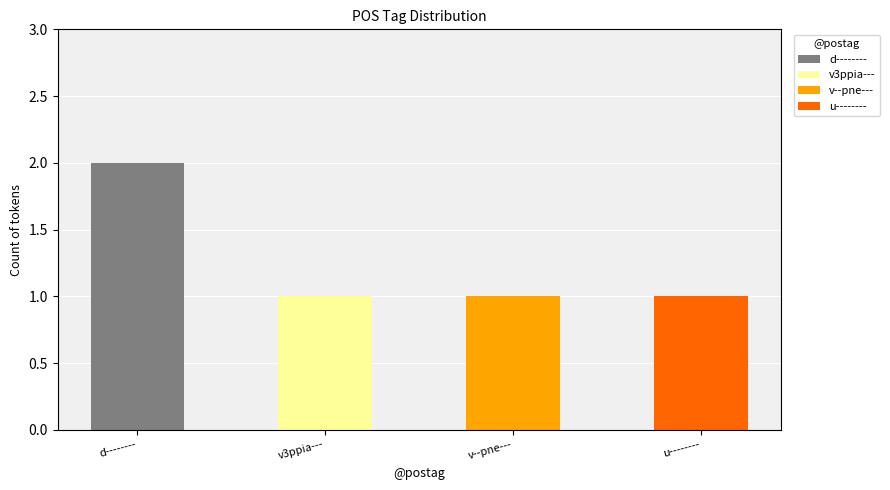

Count the number of data series in this chart.

4